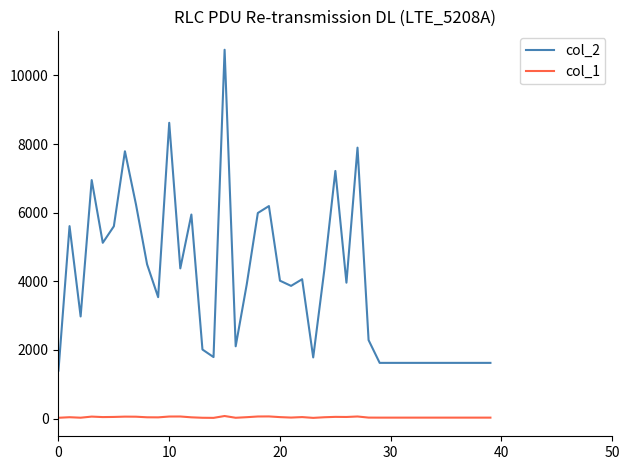

List the series in order of their overall mean, highest first.

col_2, col_1